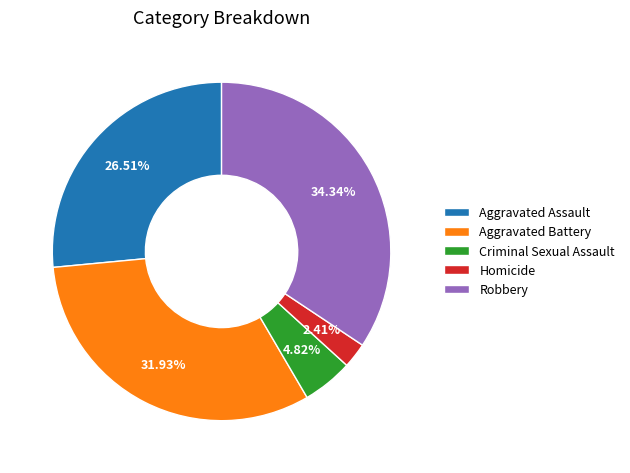

Which has a higher value, Homicide or Aggravated Assault?

Aggravated Assault